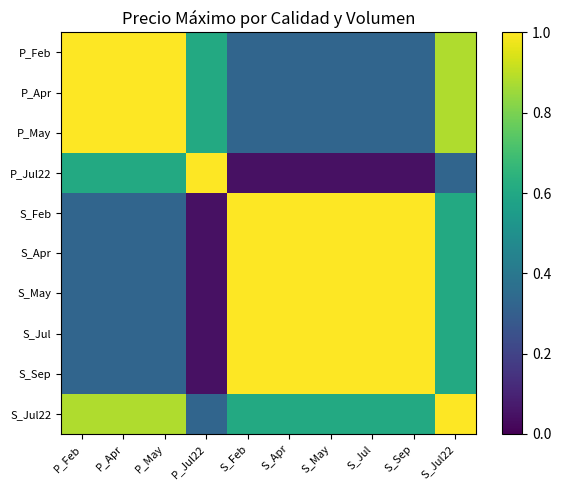

Reading left to right, transcribe all the data shown in this chart.

P_Feb: P_Feb=1.0	P_Apr=1.0	P_May=1.0	P_Jul22=0.6	S_Feb=0.3	S_Apr=0.3	S_May=0.3	S_Jul=0.3	S_Sep=0.3	S_Jul22=0.9
P_Apr: P_Feb=1.0	P_Apr=1.0	P_May=1.0	P_Jul22=0.6	S_Feb=0.3	S_Apr=0.3	S_May=0.3	S_Jul=0.3	S_Sep=0.3	S_Jul22=0.9
P_May: P_Feb=1.0	P_Apr=1.0	P_May=1.0	P_Jul22=0.6	S_Feb=0.3	S_Apr=0.3	S_May=0.3	S_Jul=0.3	S_Sep=0.3	S_Jul22=0.9
P_Jul22: P_Feb=0.6	P_Apr=0.6	P_May=0.6	P_Jul22=1.0	S_Feb=0.0	S_Apr=0.0	S_May=0.0	S_Jul=0.0	S_Sep=0.0	S_Jul22=0.3
S_Feb: P_Feb=0.3	P_Apr=0.3	P_May=0.3	P_Jul22=0.0	S_Feb=1.0	S_Apr=1.0	S_May=1.0	S_Jul=1.0	S_Sep=1.0	S_Jul22=0.6
S_Apr: P_Feb=0.3	P_Apr=0.3	P_May=0.3	P_Jul22=0.0	S_Feb=1.0	S_Apr=1.0	S_May=1.0	S_Jul=1.0	S_Sep=1.0	S_Jul22=0.6
S_May: P_Feb=0.3	P_Apr=0.3	P_May=0.3	P_Jul22=0.0	S_Feb=1.0	S_Apr=1.0	S_May=1.0	S_Jul=1.0	S_Sep=1.0	S_Jul22=0.6
S_Jul: P_Feb=0.3	P_Apr=0.3	P_May=0.3	P_Jul22=0.0	S_Feb=1.0	S_Apr=1.0	S_May=1.0	S_Jul=1.0	S_Sep=1.0	S_Jul22=0.6
S_Sep: P_Feb=0.3	P_Apr=0.3	P_May=0.3	P_Jul22=0.0	S_Feb=1.0	S_Apr=1.0	S_May=1.0	S_Jul=1.0	S_Sep=1.0	S_Jul22=0.6
S_Jul22: P_Feb=0.9	P_Apr=0.9	P_May=0.9	P_Jul22=0.3	S_Feb=0.6	S_Apr=0.6	S_May=0.6	S_Jul=0.6	S_Sep=0.6	S_Jul22=1.0